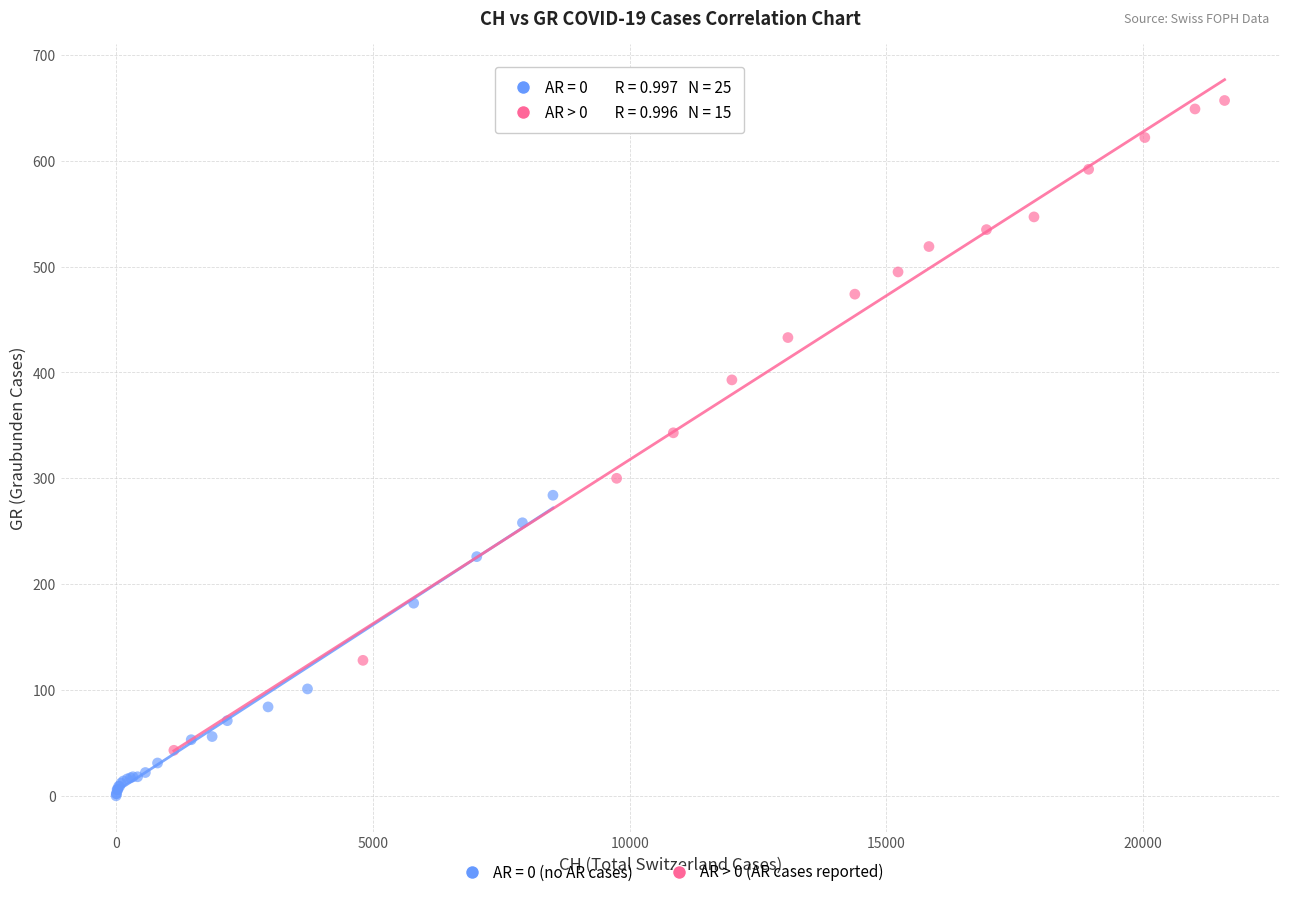

Which series contains the highest Y value?

AR > 0 (AR cases reported)